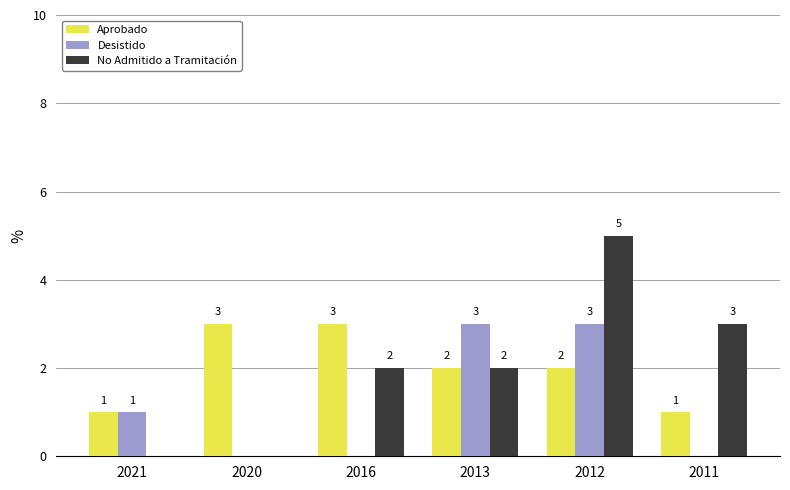

Reading left to right, what are all the values shown in this chart?

Aprobado: 2021=1	2020=3	2016=3	2013=2	2012=2	2011=1
Desistido: 2021=1	2020=0	2016=0	2013=3	2012=3	2011=0
No Admitido a Tramitación: 2021=0	2020=0	2016=2	2013=2	2012=5	2011=3